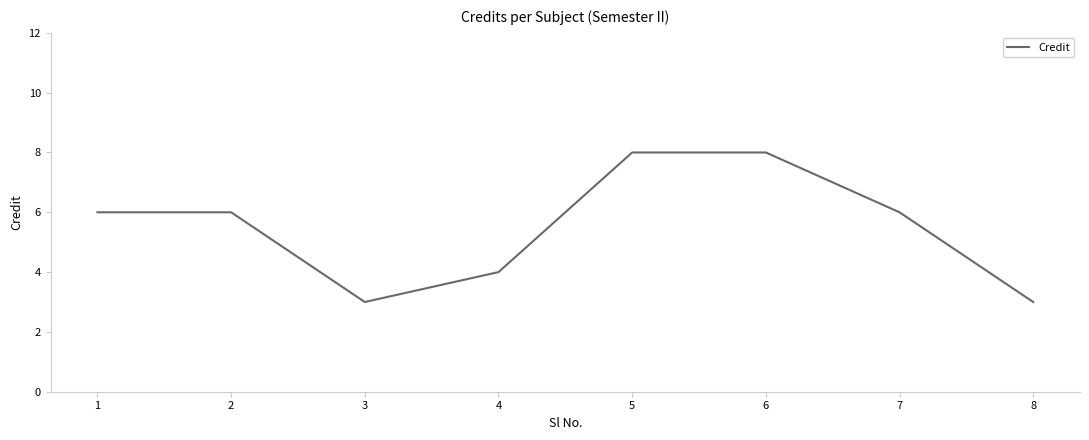

What is the maximum value shown in the chart?

8